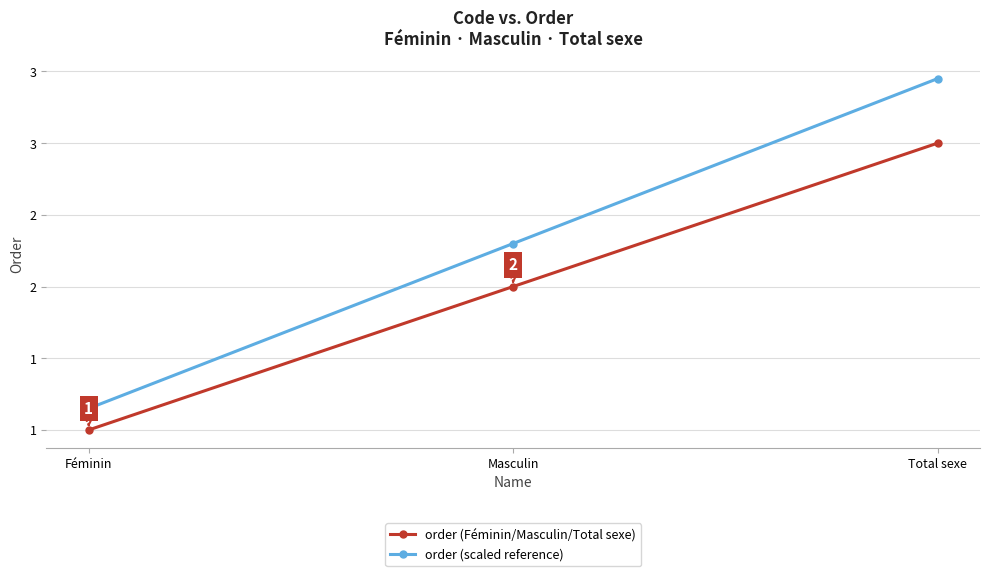

Is this an area chart (filled region under the line)?

No